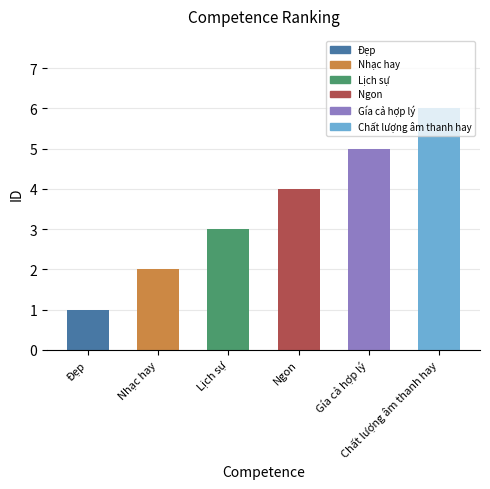

Where is the data nearest to the value 3?

Lịch sự